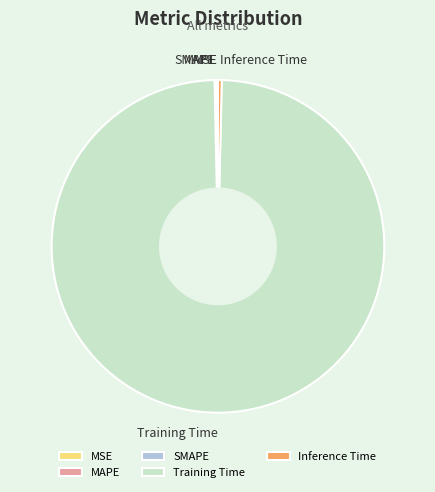

Is it true that Training Time is 99% of the pie?

True